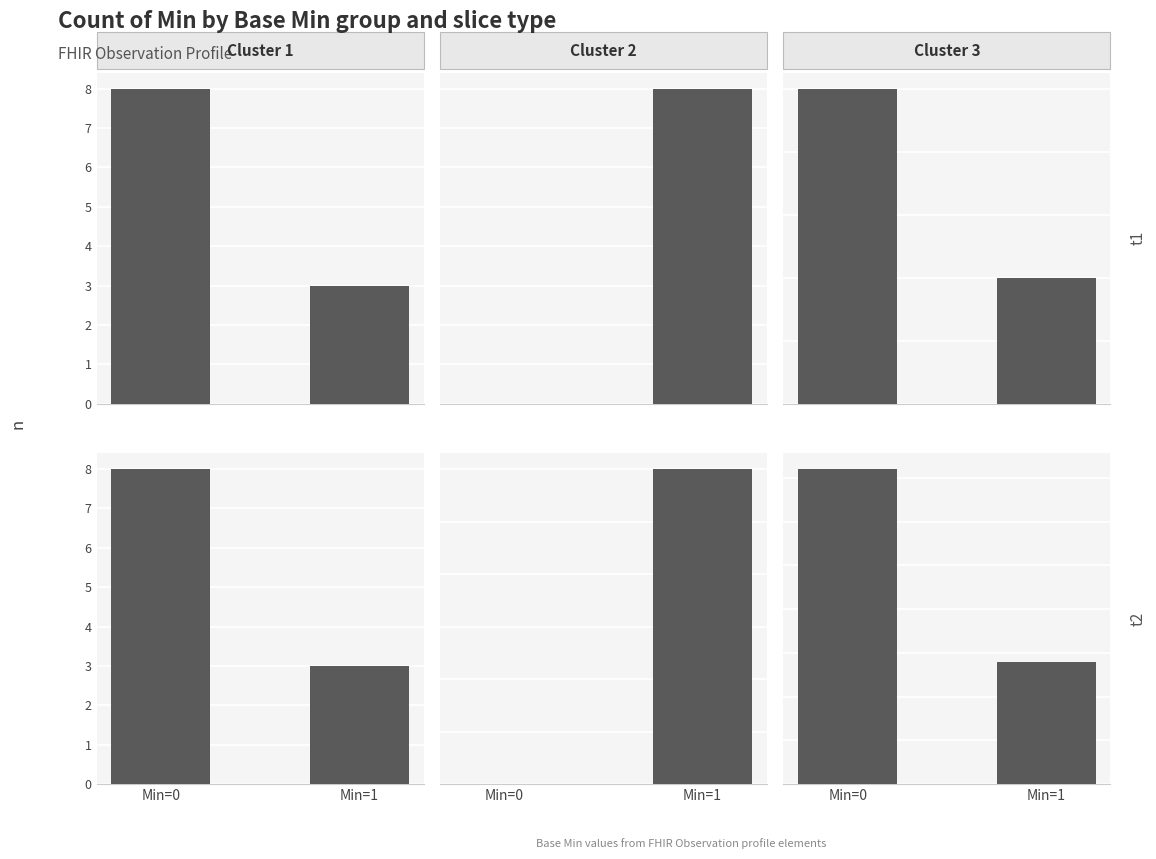

At which label is Cluster 2 closest to 1?

Min=0